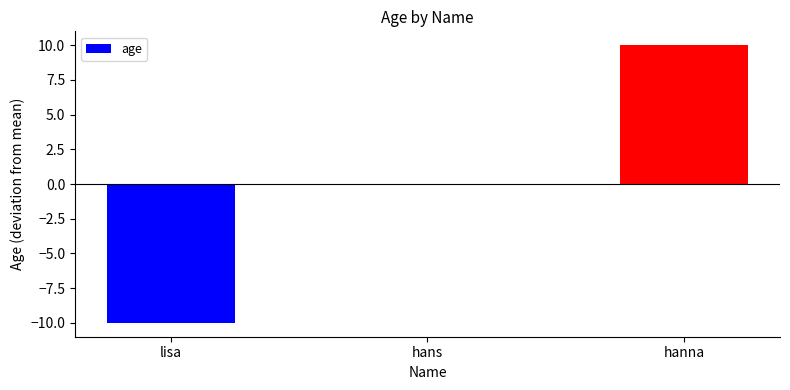

Count the number of data series in this chart.

1